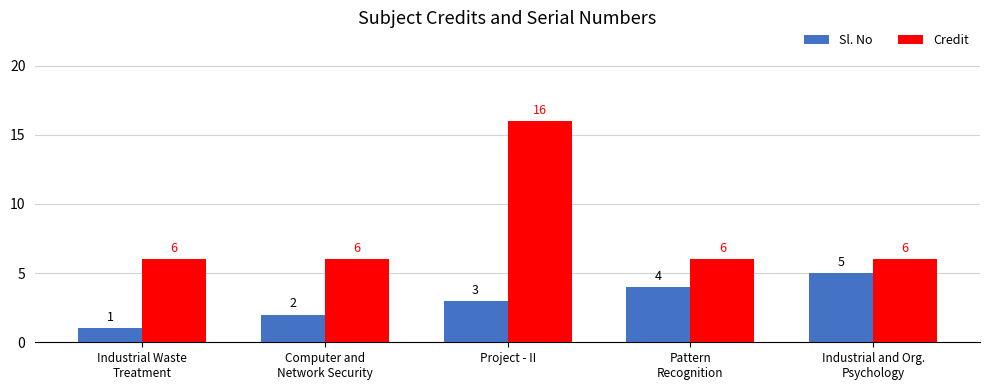

List the series in order of their peak value, highest first.

Credit, Sl. No